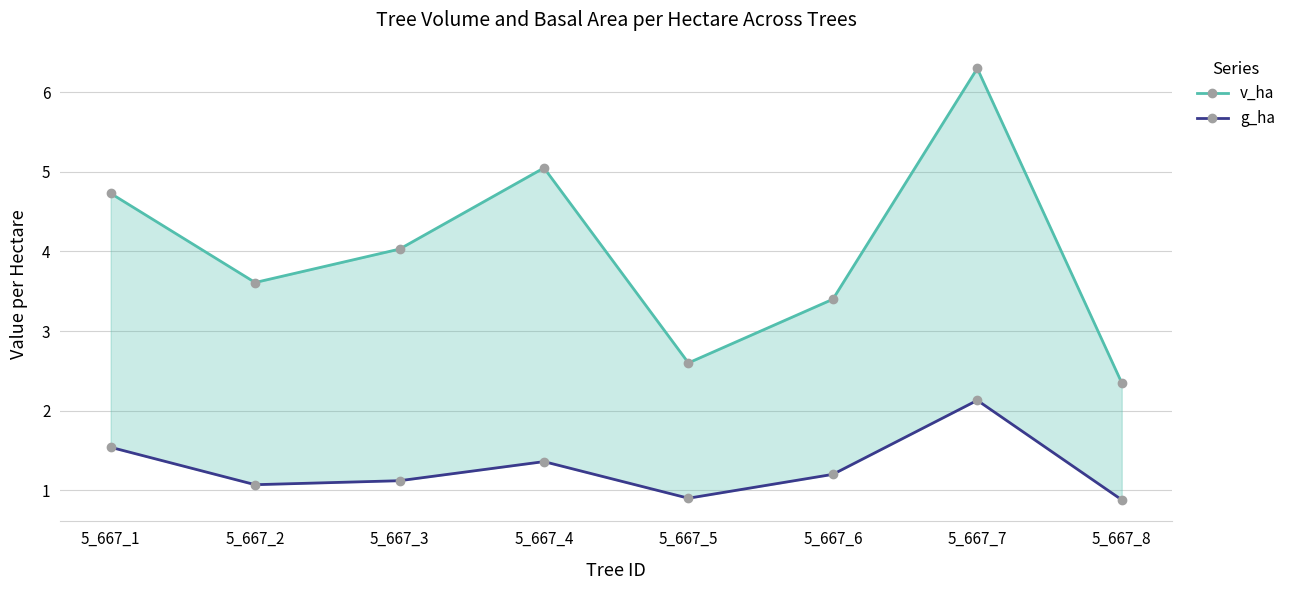

Where is the first local minimum for v_ha?

5_667_2